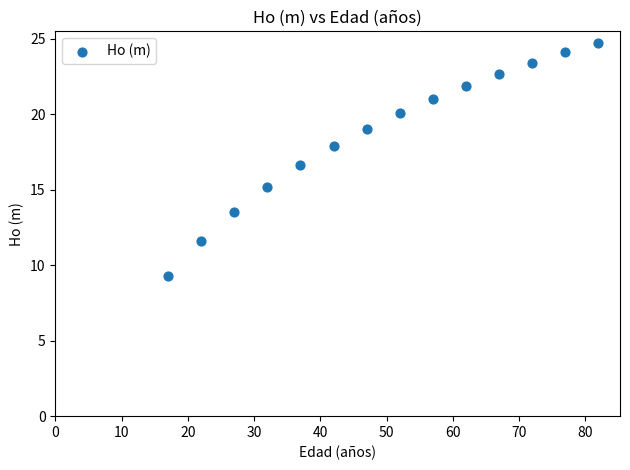

What is the range of X values (max minus min)?

65.0